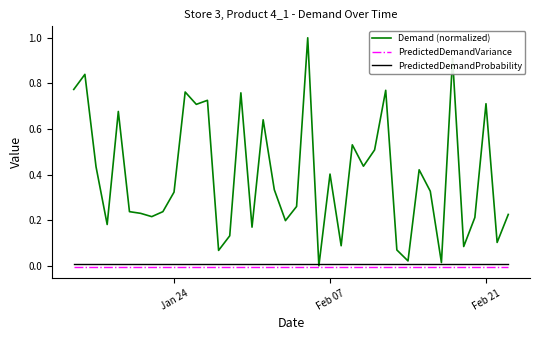

At how many categories does at least one series exceed 0?

40